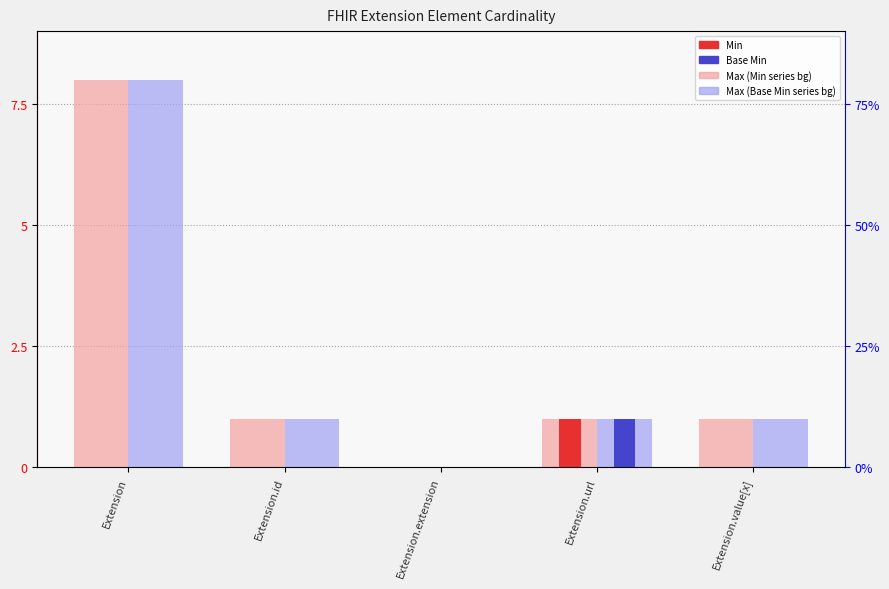

What is the label of the 3rd bar from the right?

Extension.extension